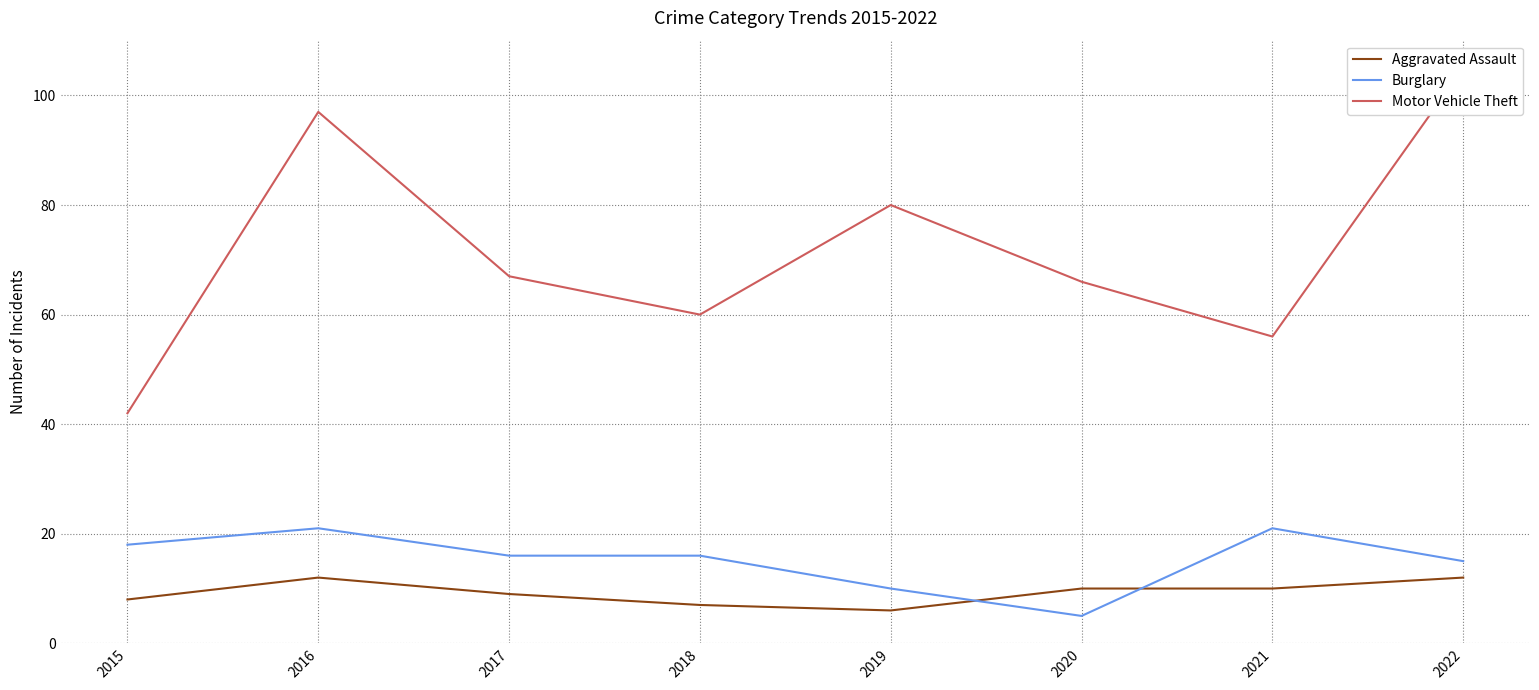

The value of Motor Vehicle Theft at 2019 is 141. True or false?

False